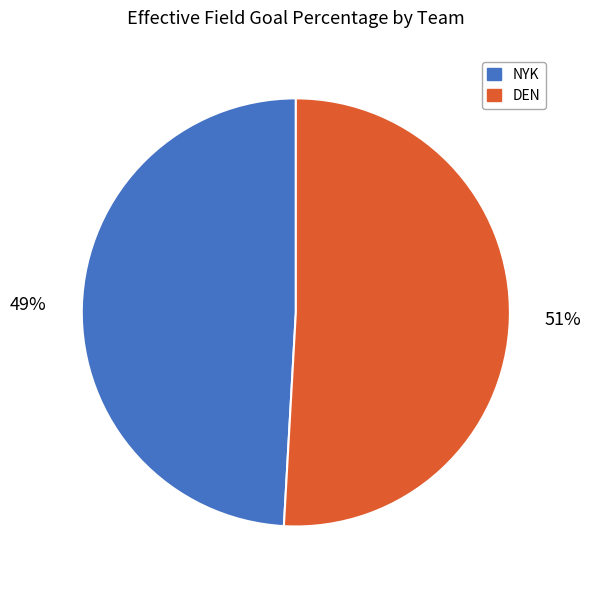

Is it true that NYK is 49% of the pie?

True